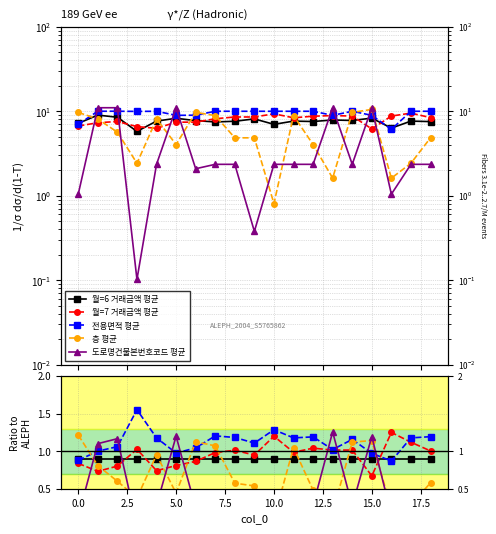

True or false: 월=7 거래금액 평균 and 전용면적 평균 intersect in this chart.

True